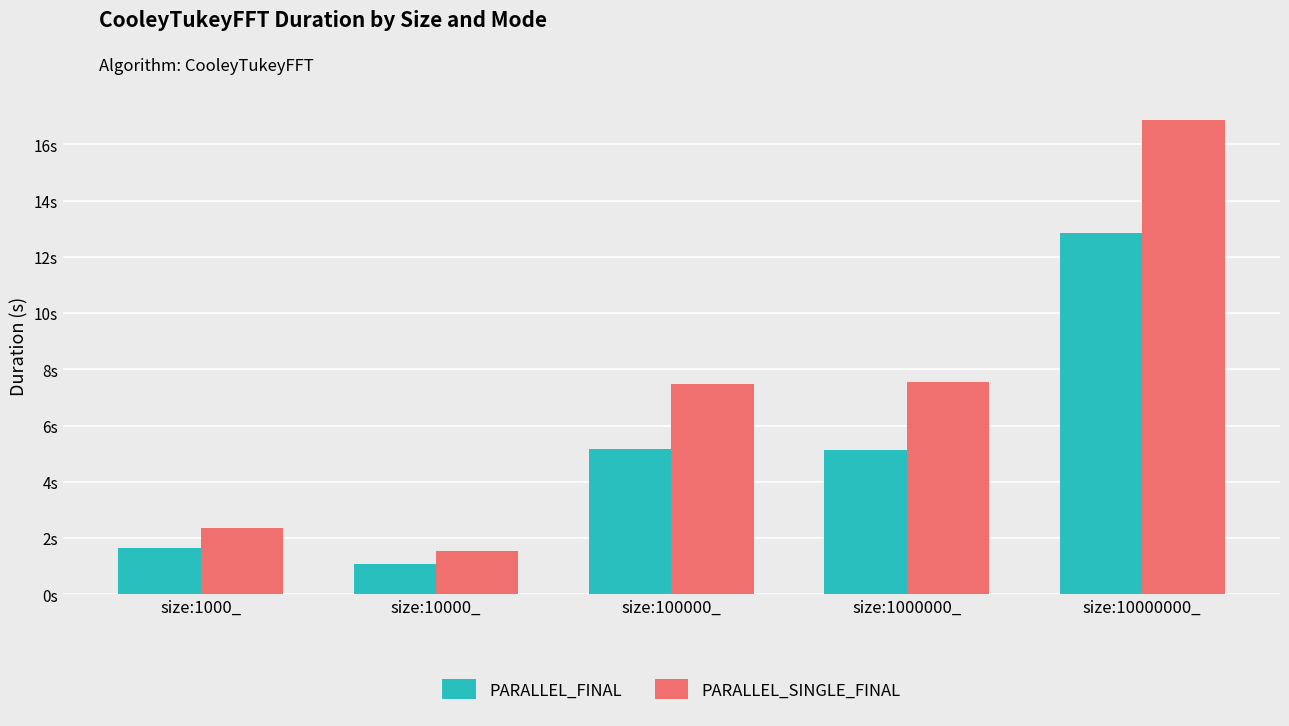

Is it true that PARALLEL_FINAL equals 5.2 at size:100000_?

True